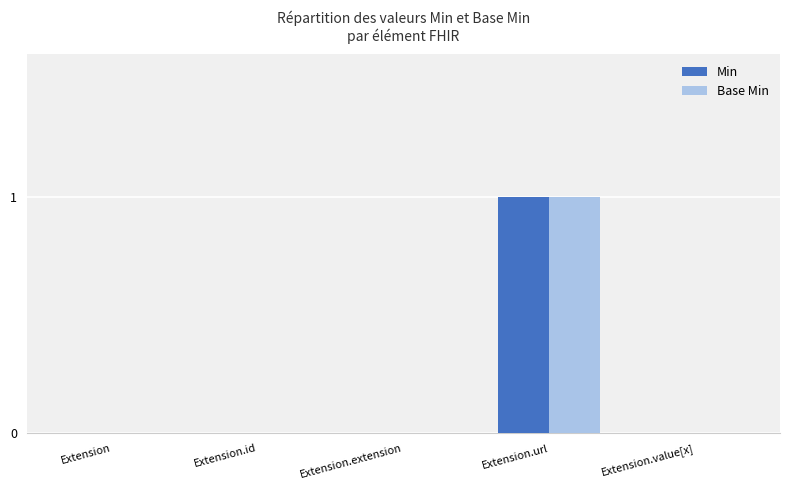

Are the bars horizontal?

No